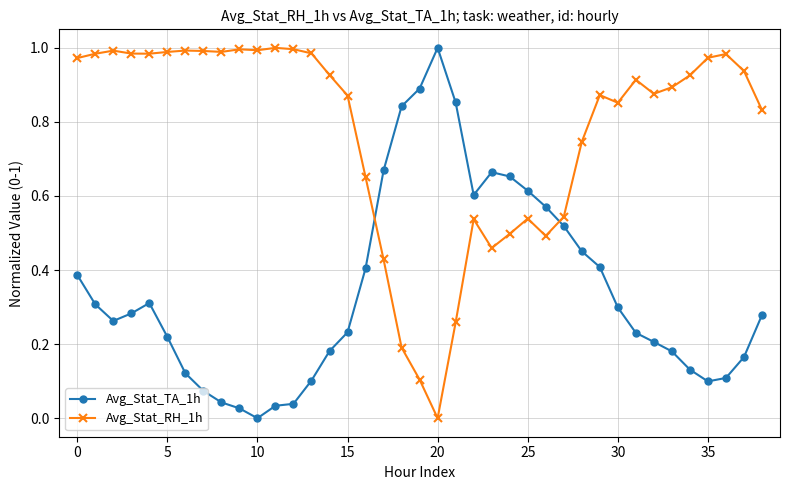

What are all the series names shown in the legend?

Avg_Stat_TA_1h, Avg_Stat_RH_1h